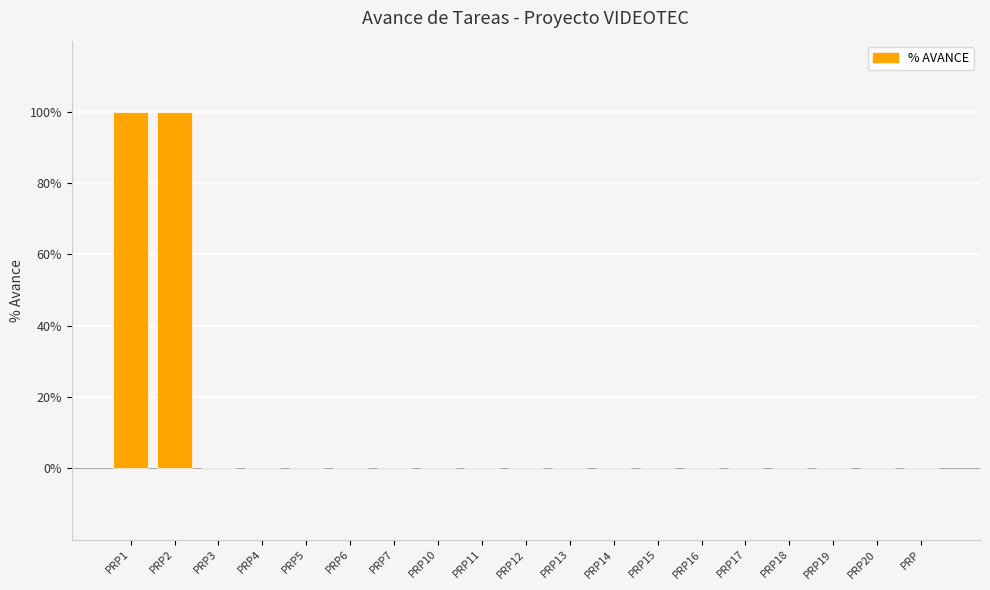

Reading left to right, extract all data points from this chart.

PRP1=1	PRP2=1	PRP3=0	PRP4=0	PRP5=0	PRP6=0	PRP7=0	PRP10=0	PRP11=0	PRP12=0	PRP13=0	PRP14=0	PRP15=0	PRP16=0	PRP17=0	PRP18=0	PRP19=0	PRP20=0	PRP=0